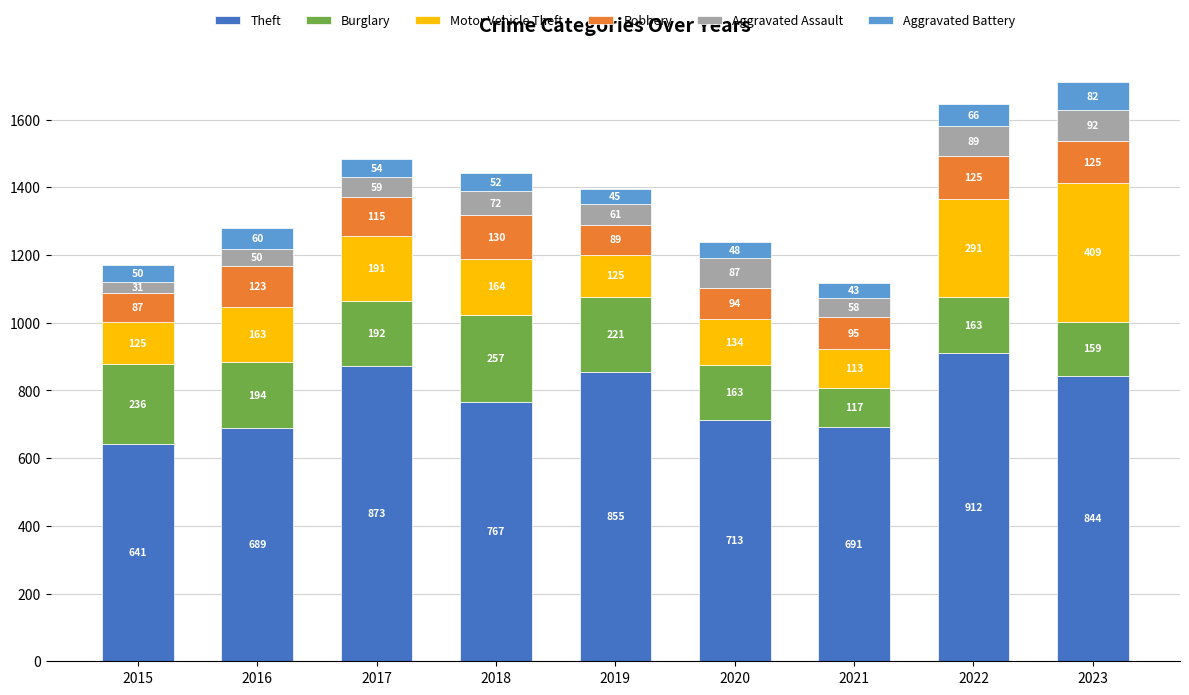

Reading right to left, transcribe the values for Theft.

844	912	691	713	855	767	873	689	641